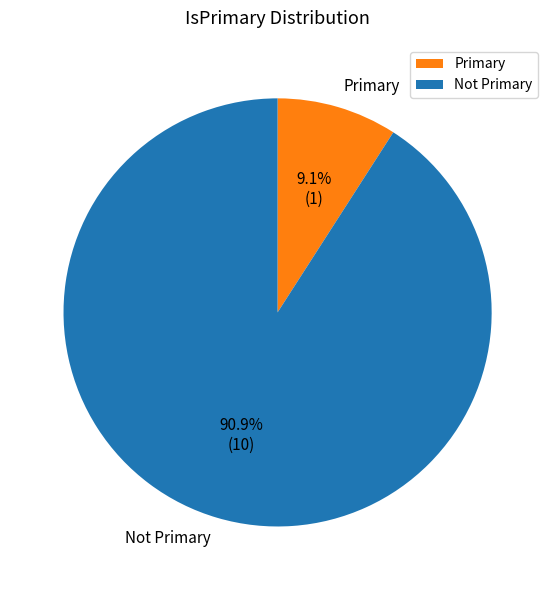

To the nearest percent, what is the average slice percentage?

50%